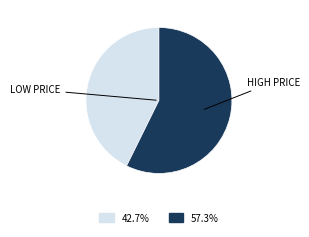

Count the number of slices in the pie.

2